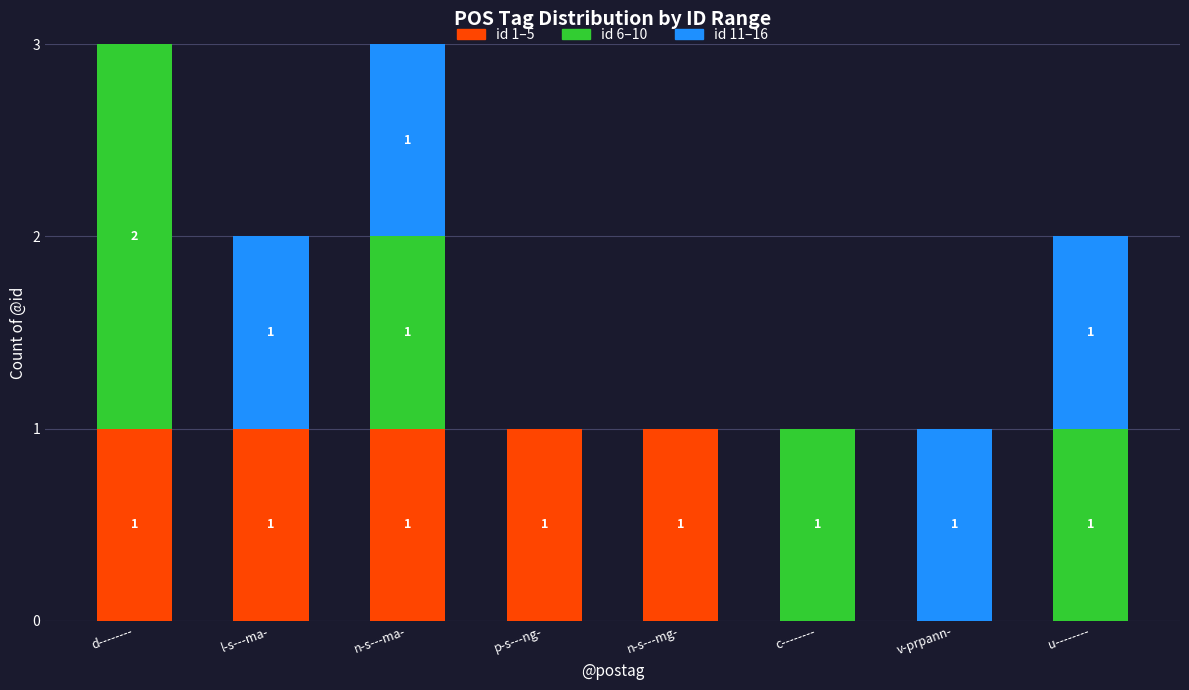

Is it true that id 1–5 equals 1 at n-s---mg-?

True